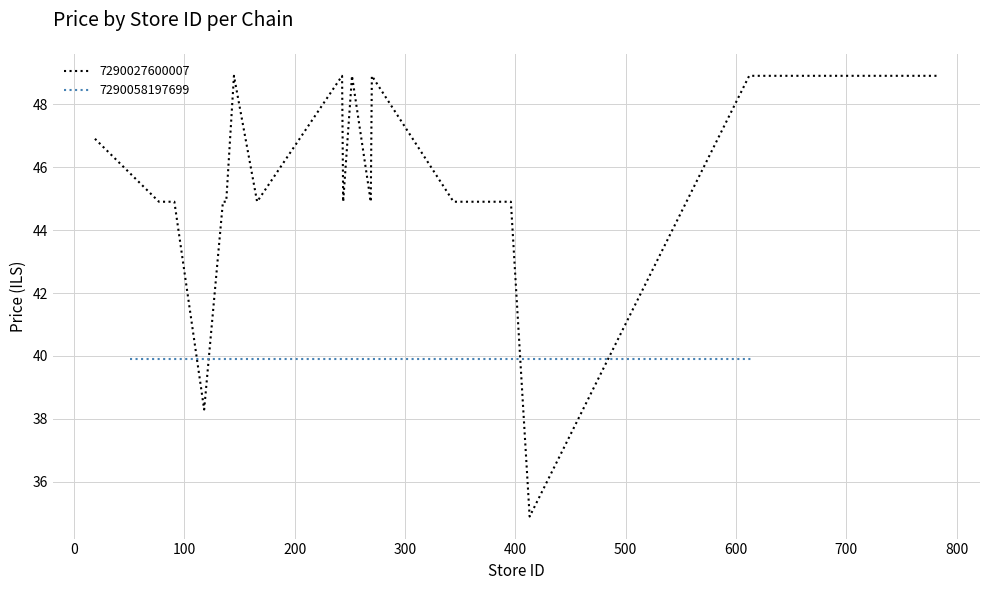

What is the maximum value for 7290027600007?

48.9